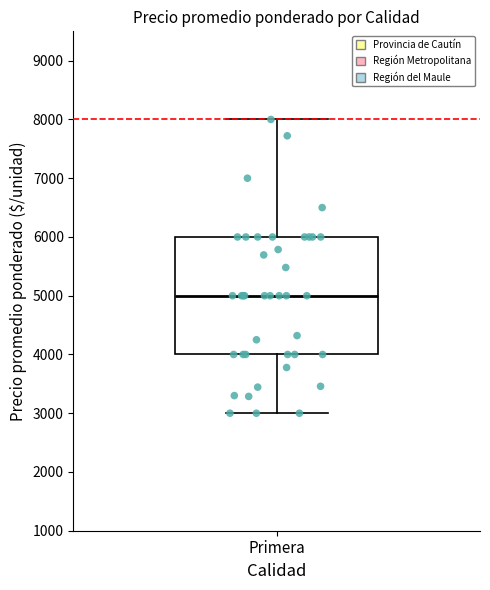

Where is the lower edge of the box for Primera on the y-axis? The values are not printed on the chart, so give them approximately, as read against the axis.

4000